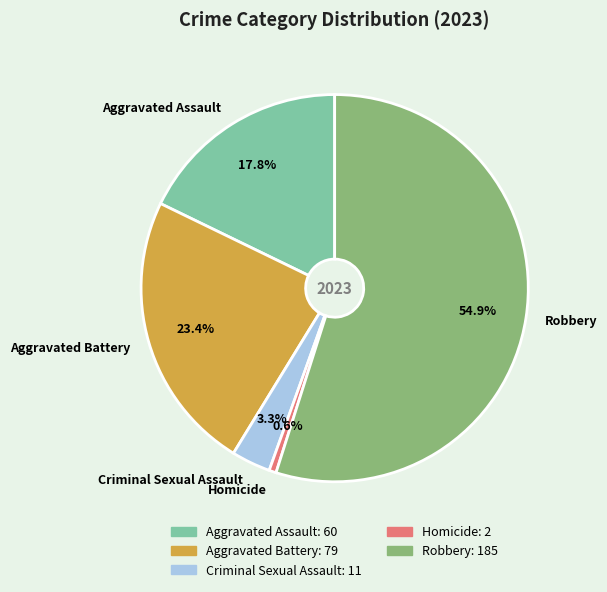

How many slices are in this pie chart?

5